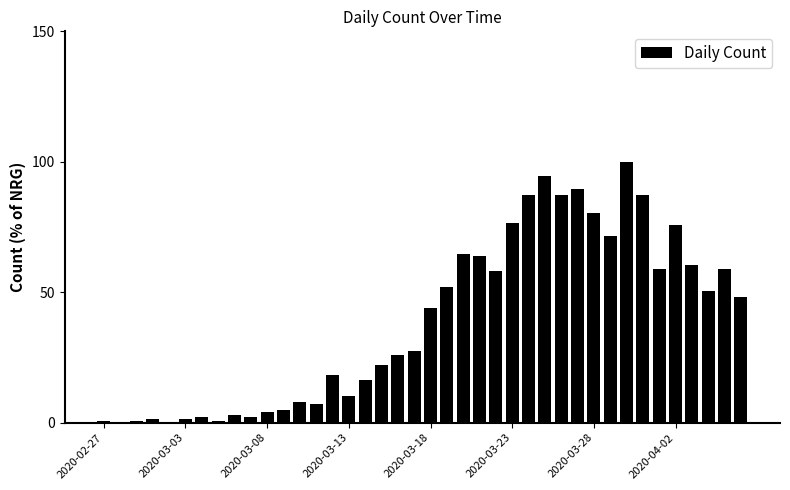

What is the maximum value shown in the chart?

100.0